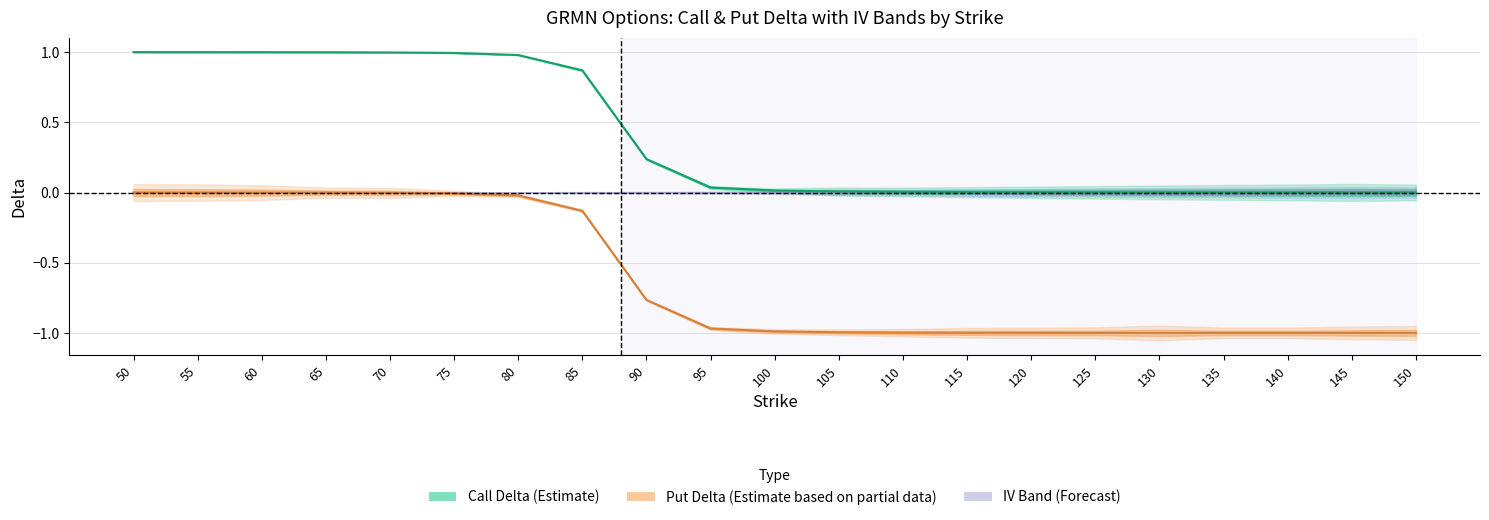

True or false: delta_c and delta_p intersect in this chart.

False